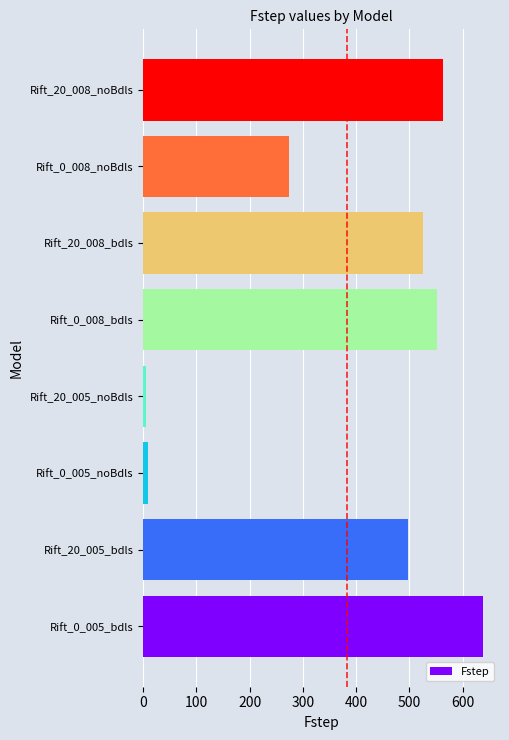

Between Rift_20_008_bdls and Rift_20_008_noBdls, which is larger?

Rift_20_008_noBdls